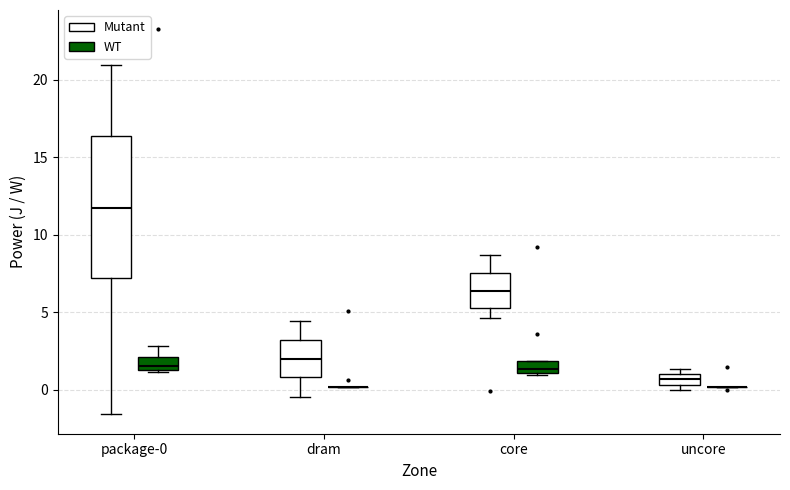

Which box is the tallest, from its lower edge to its upper edge?

package-0 (Mutant)